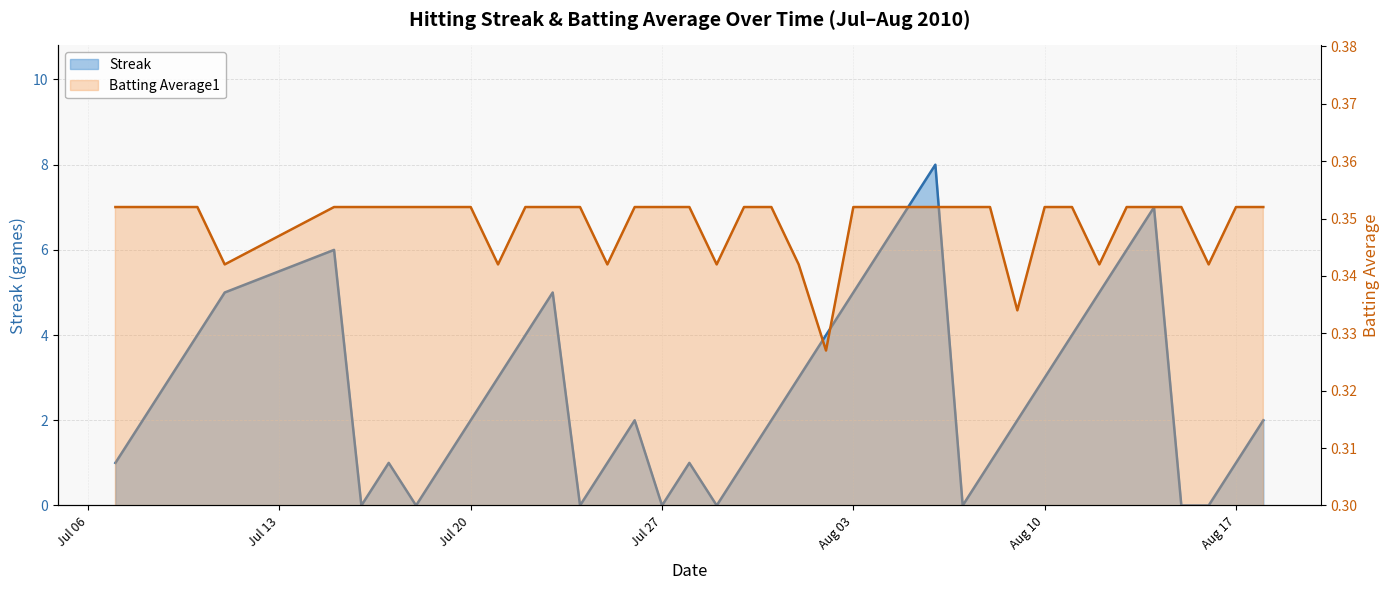

What is the maximum value shown in the chart?

8.0